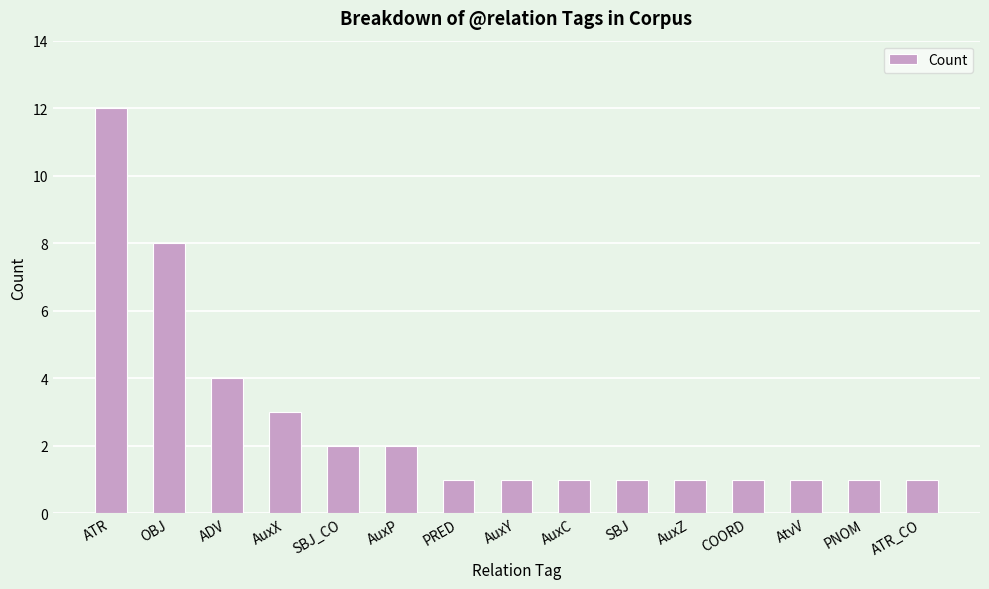

What is the label of the 13th bar from the right?

ADV